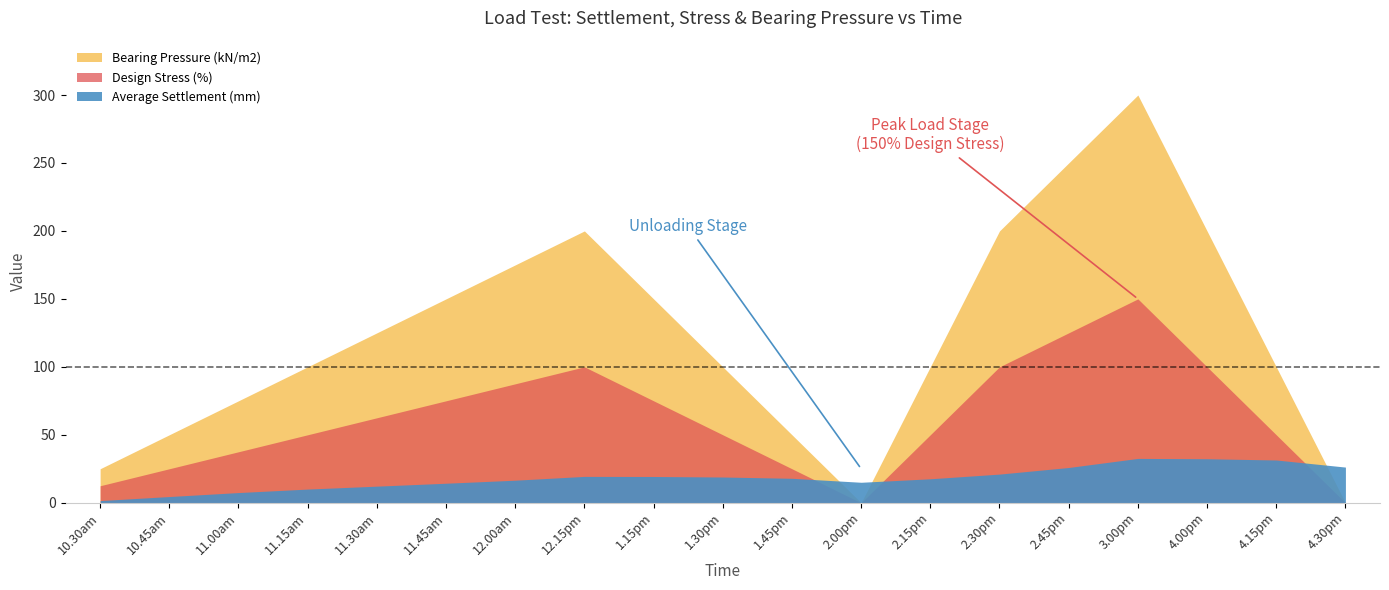

True or false: Average Settlement (mm) has a value of 0.6 at 10.30am.

False